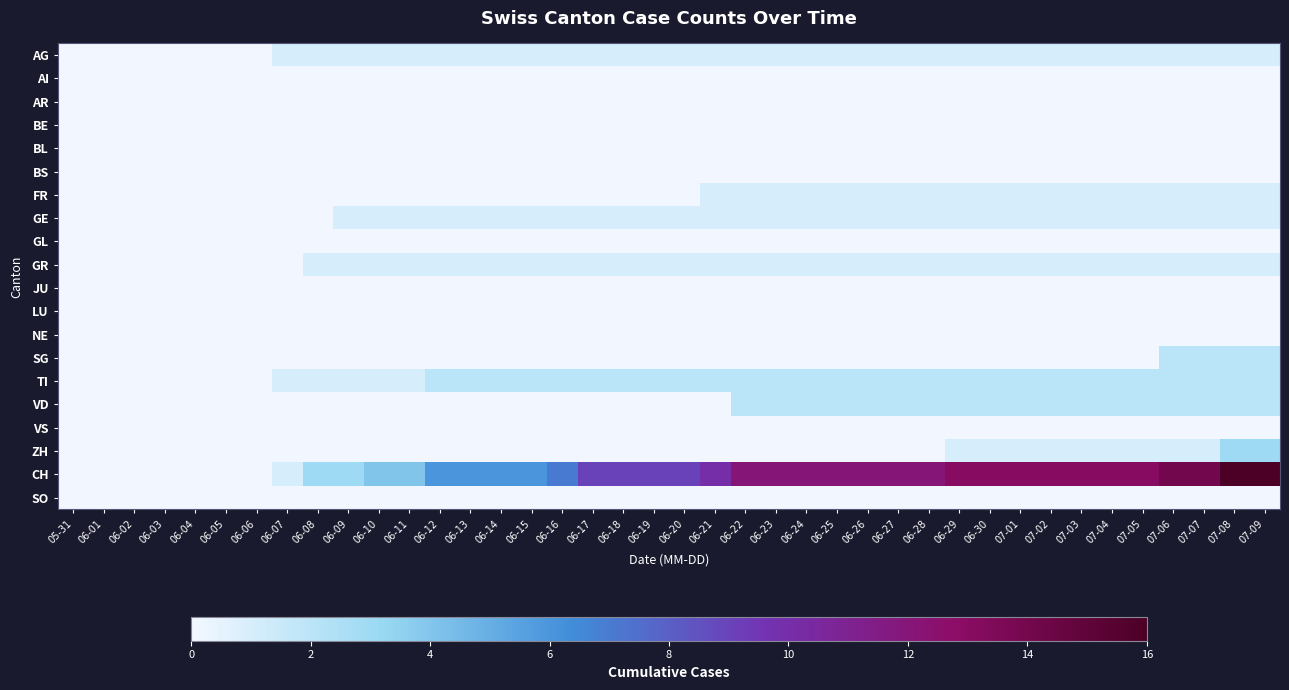

Rank the series by their maximum value, from highest to lowest.

CH, ZH, SG, TI, VD, AG, FR, GE, GR, AI, AR, BE, BL, BS, GL, JU, LU, NE, VS, SO